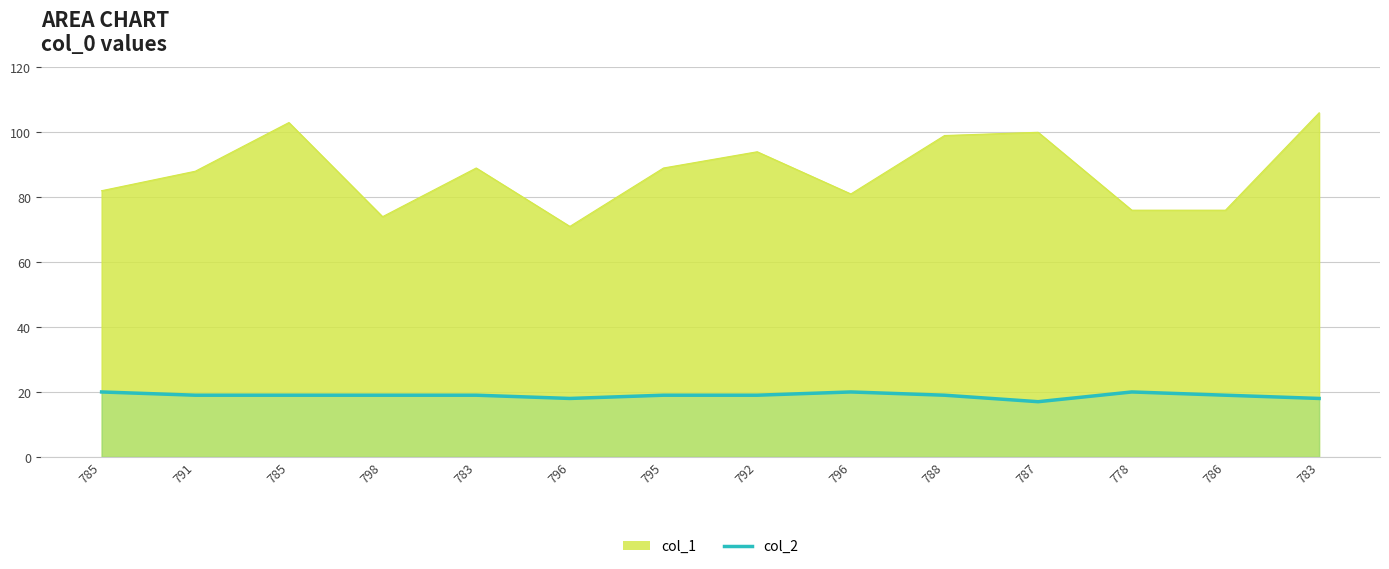

How many categories are shown in the chart?

14